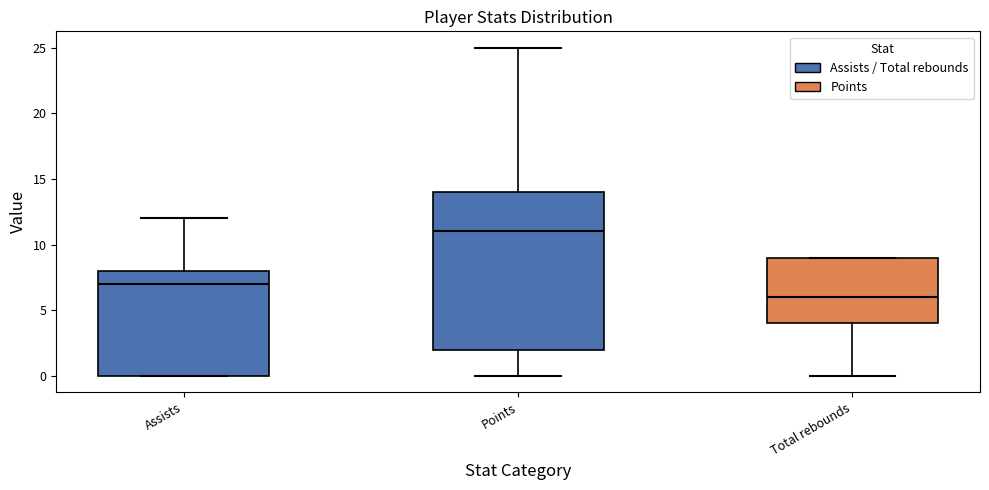

Where is the upper edge of the box for Total rebounds on the y-axis? The values are not printed on the chart, so give them approximately, as read against the axis.

9